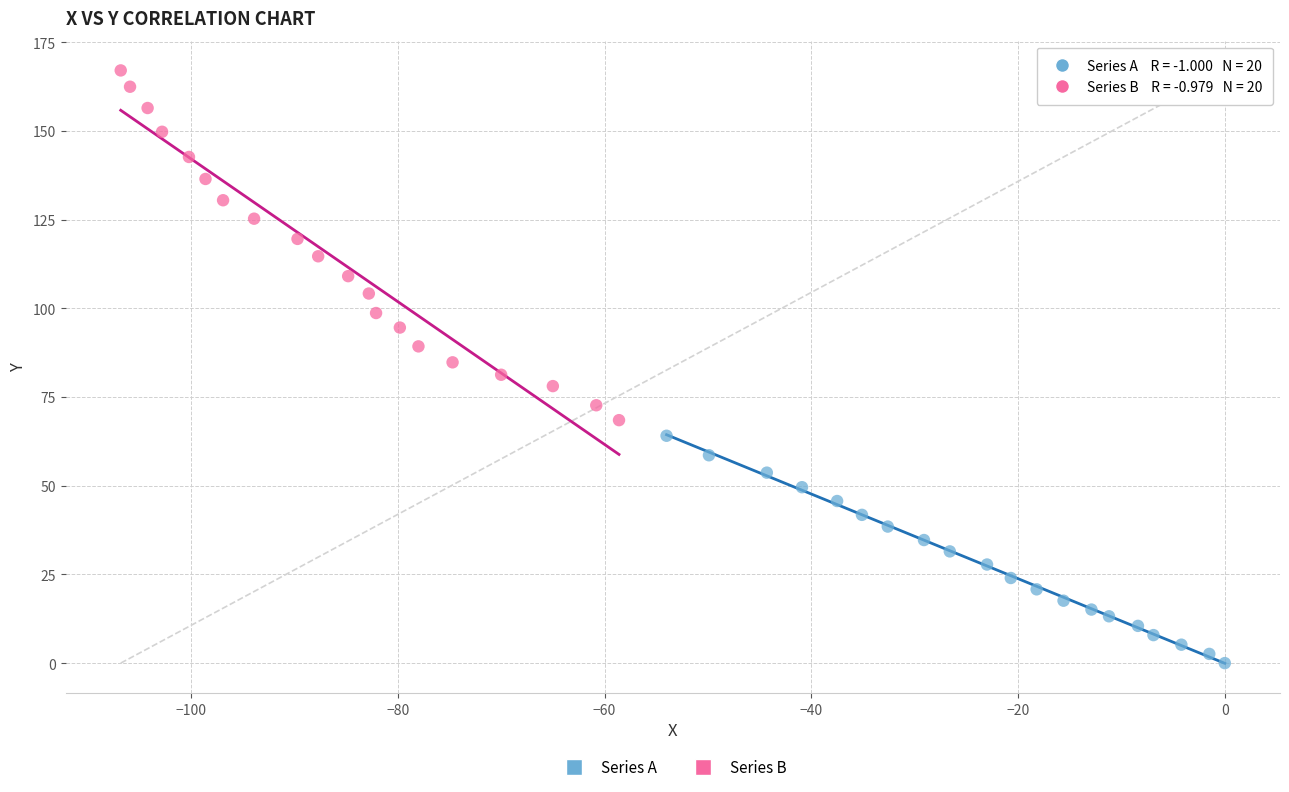

Which series reaches the minimum Y coordinate?

Series A